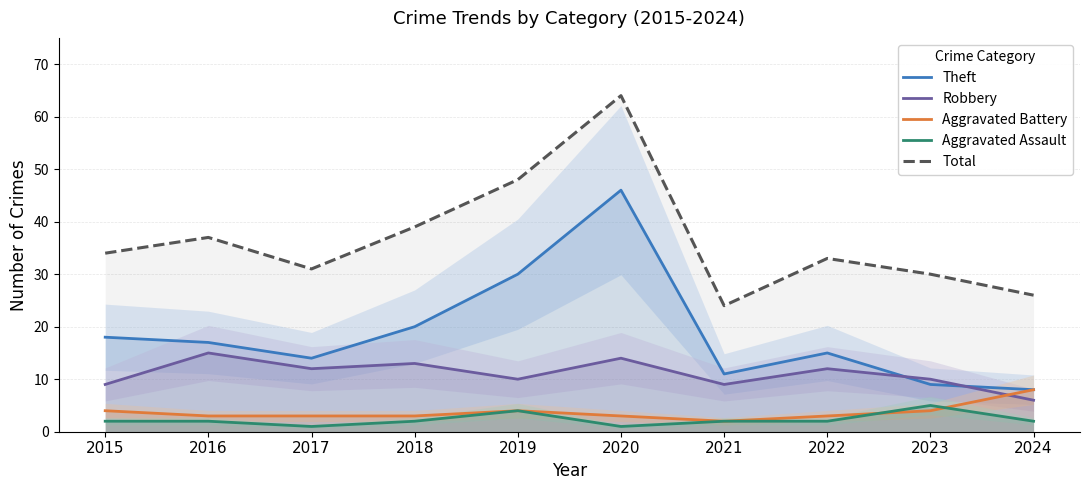

Where is Theft nearest to the value 27?

2019